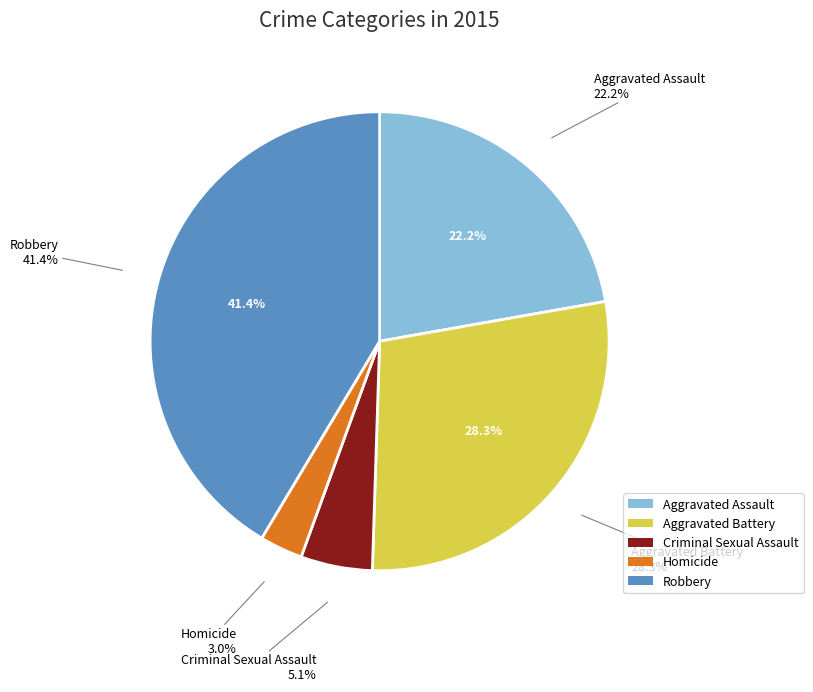

To the nearest percent, what is the difference between the Homicide and Criminal Sexual Assault slice percentages?

2%